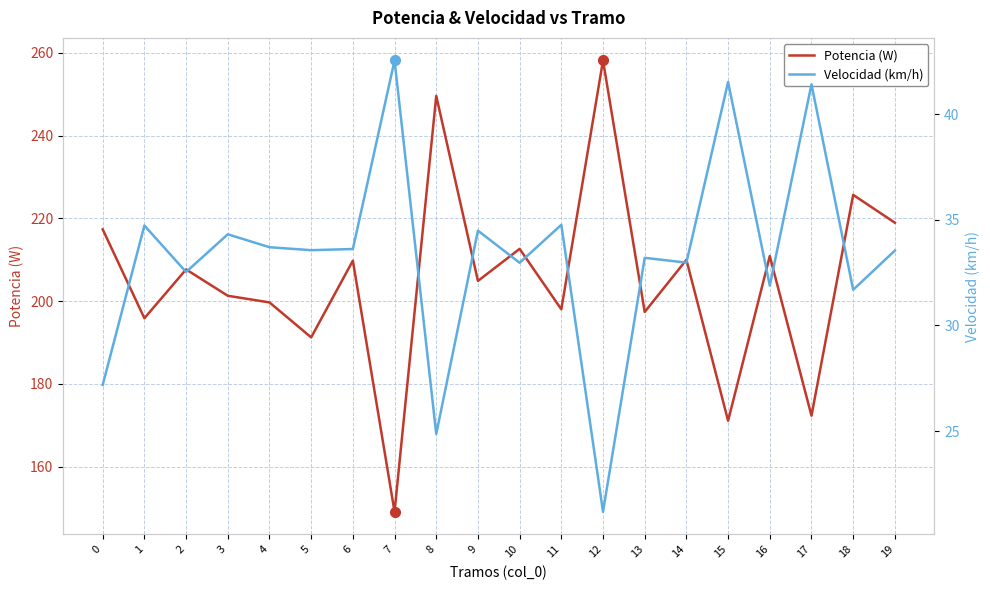

True or false: Velocidad (km/h) has more than 1 points higher than both neighbors.

True